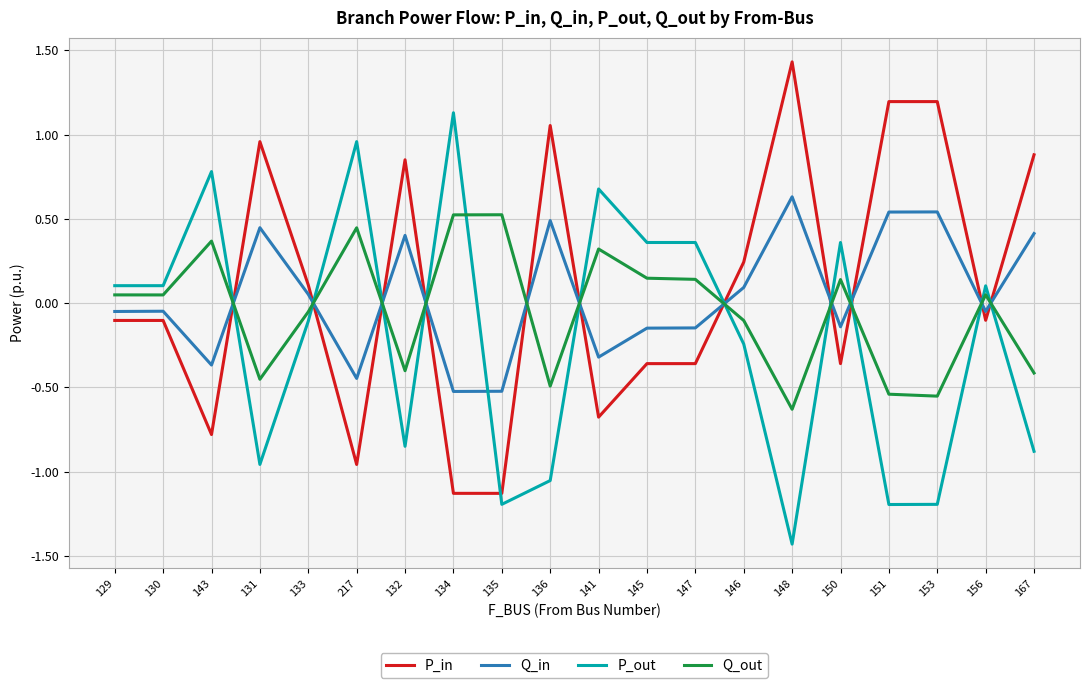

True or false: P_out and Q_out intersect in this chart.

True